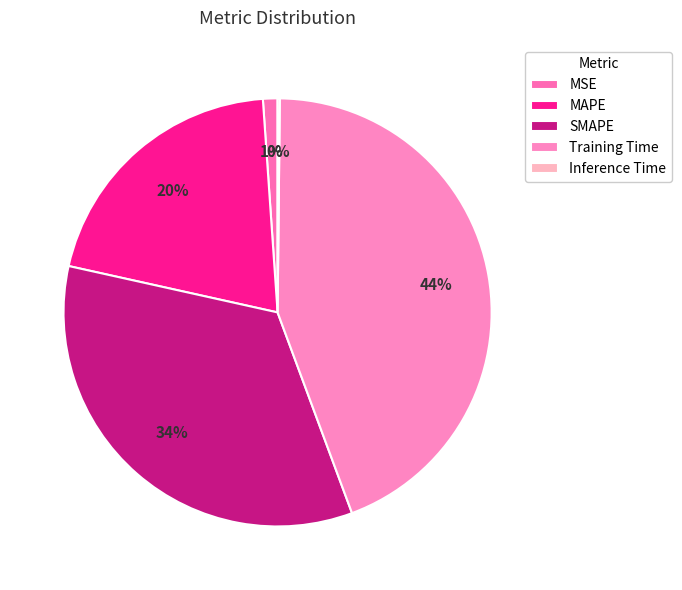

True or false: Inference Time accounts for 1% of the total.

False